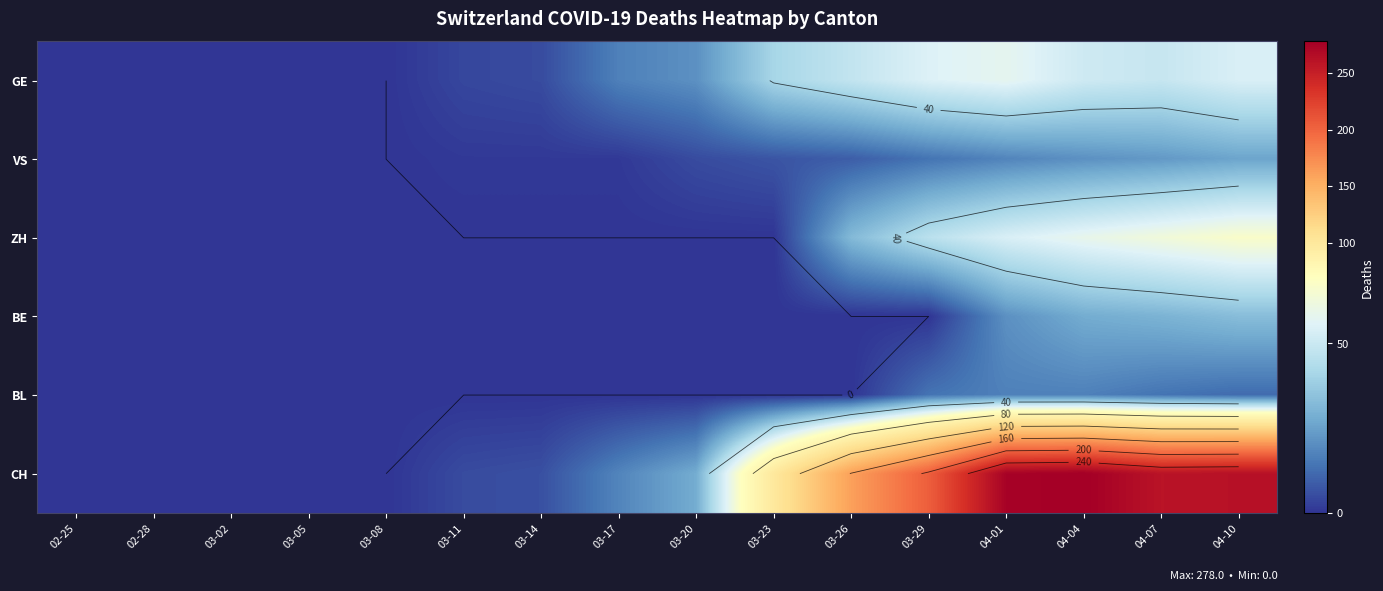

Which series has the largest total across all categories?

CH